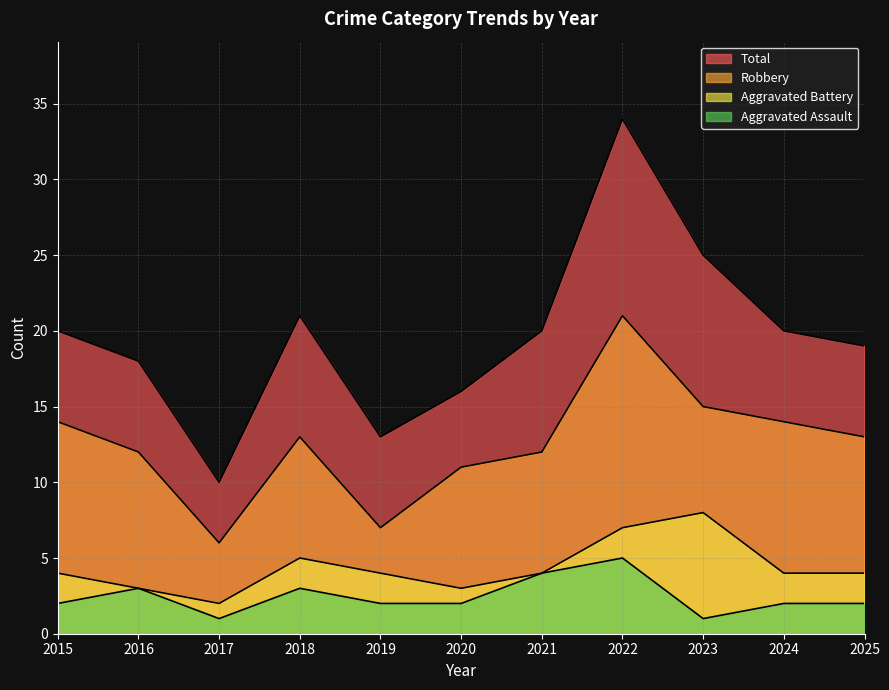

Between 2019 and 2022, which series saw the biggest shift?

Total